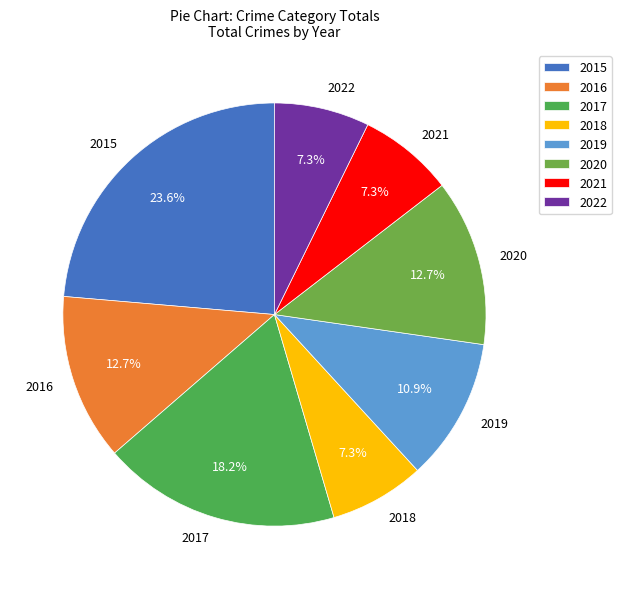

Is there any slice that represents more than half of the pie?

No